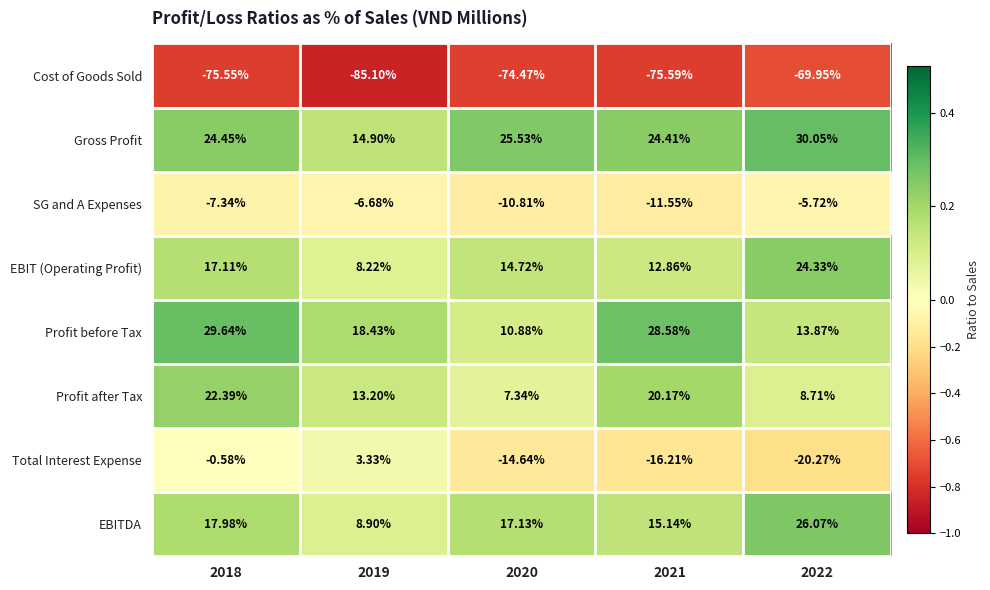

Which series has the largest range (max minus min)?

Total Interest Expense